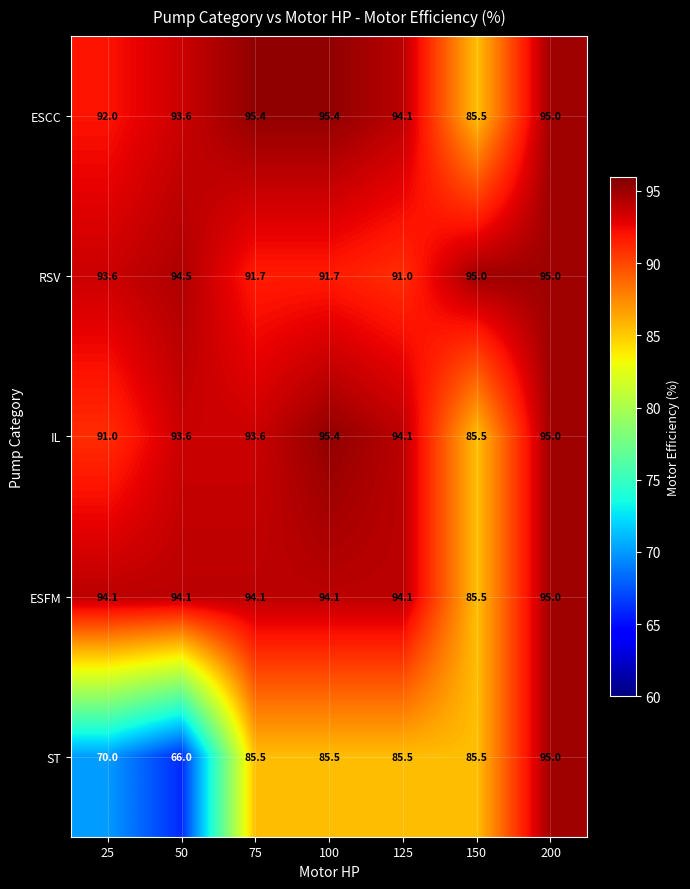

What is the spread (max minus min) of values at 100?

9.9